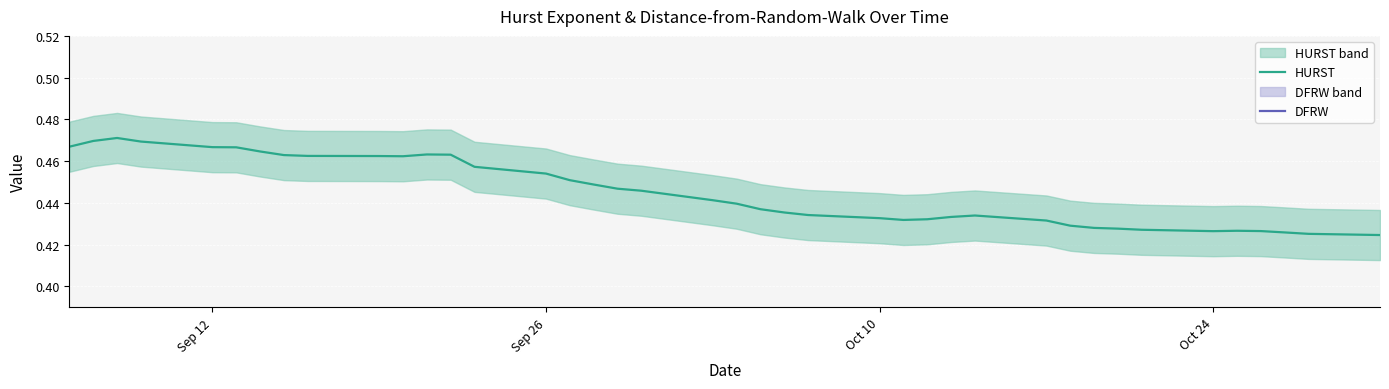

Rank the series by their average value, from highest to lowest.

HURST, DFRW